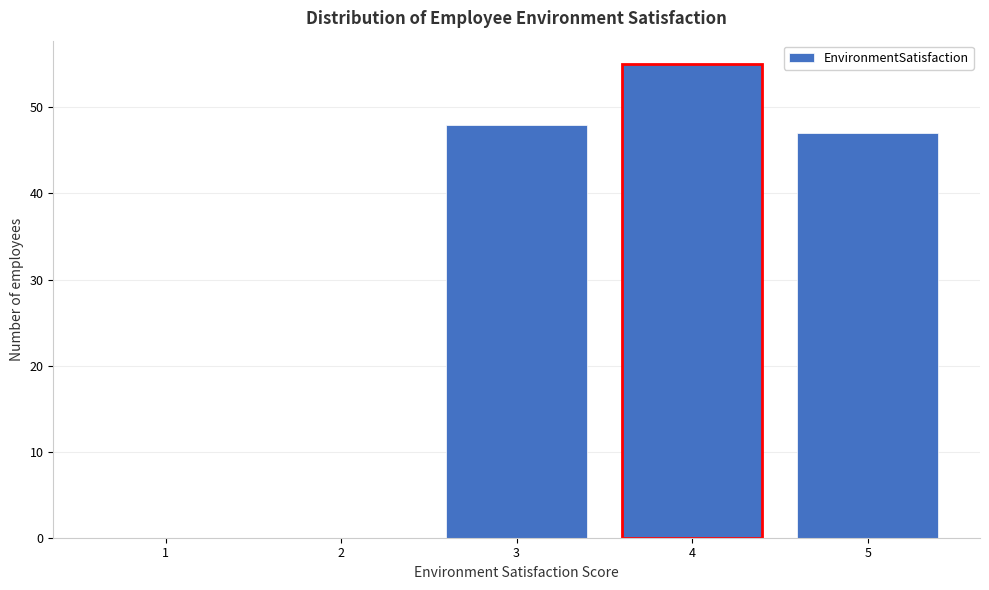

Reading right to left, transcribe all the data shown in this chart.

5=47	4=55	3=48	2=0	1=0